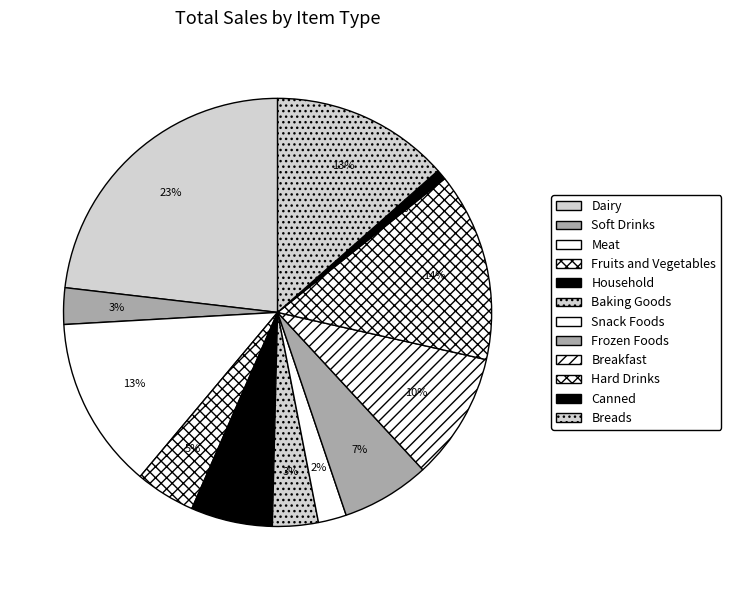

Count the number of slices in the pie.

12